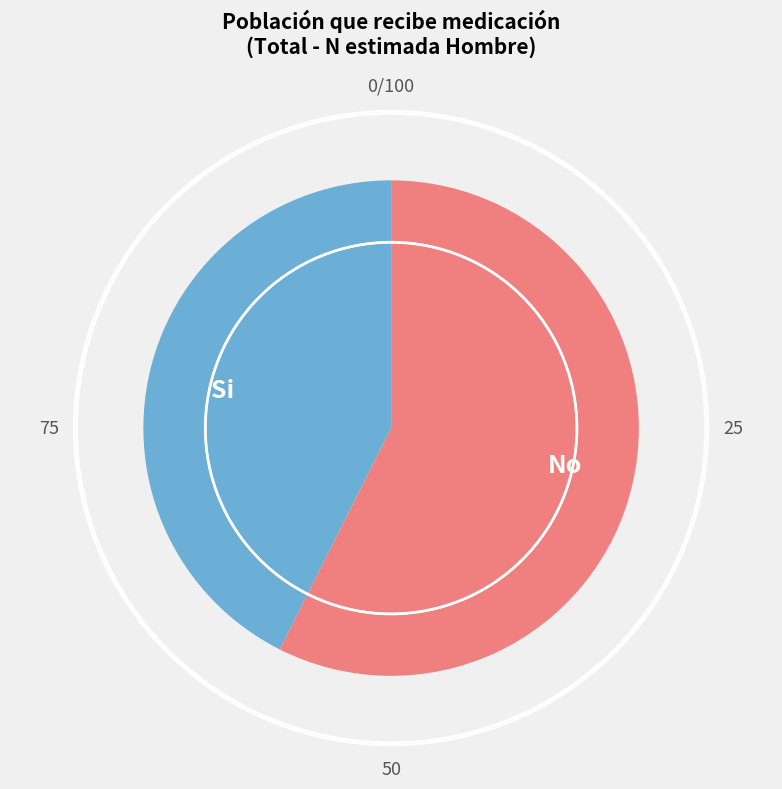

The Si slice represents 14% of the pie. True or false?

False